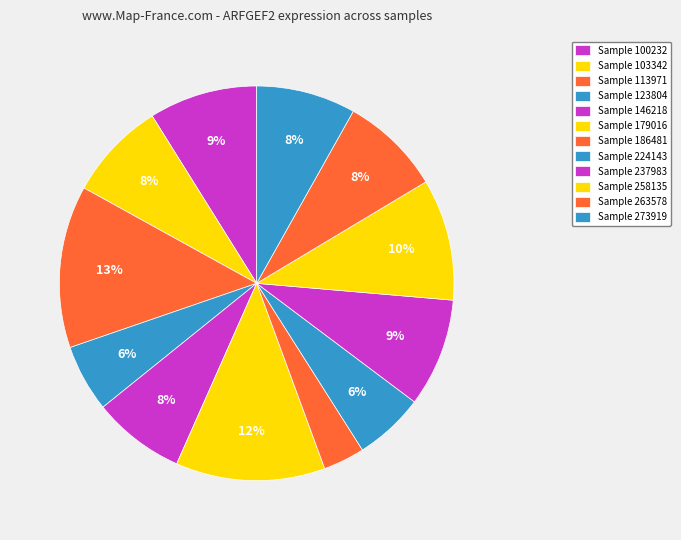

Count the number of slices in the pie.

12